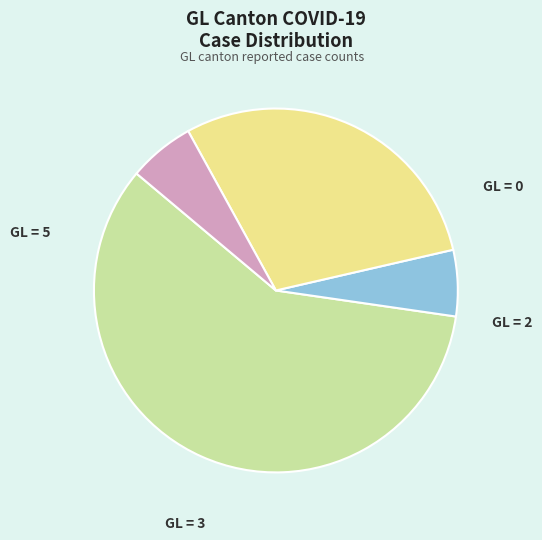

Does any single category account for the majority?

Yes